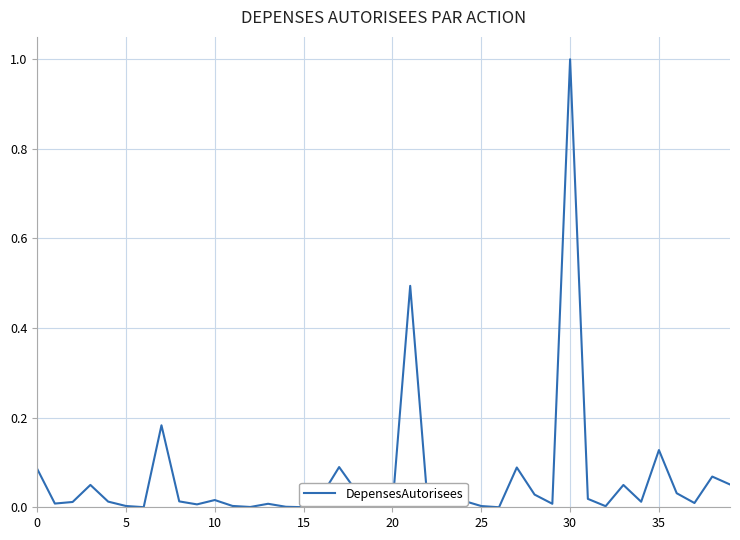

What is the difference between the maximum and minimum values?

1.0